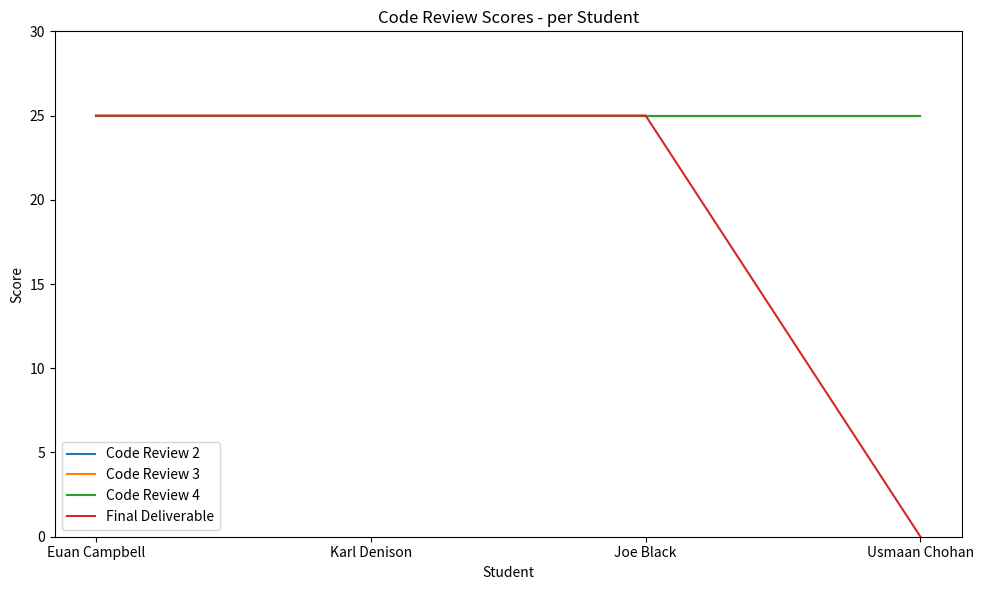

How many lines are shown in the chart?

4